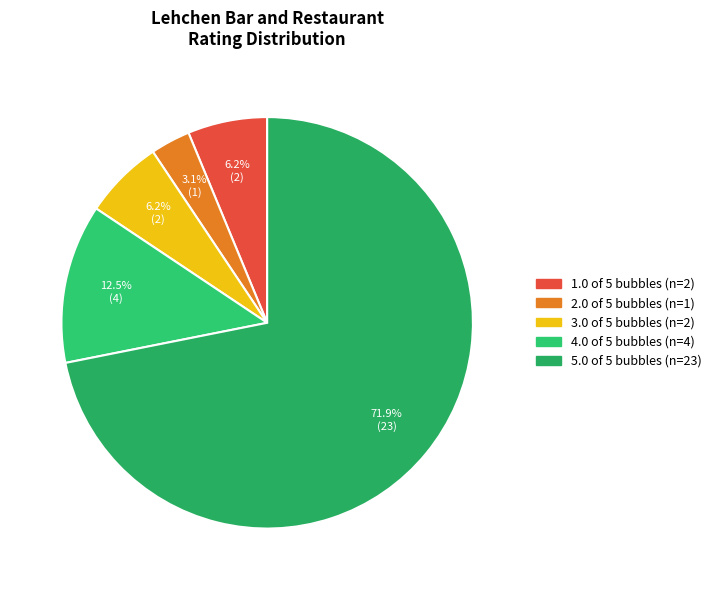

What is the smallest slice in the pie chart?

2.0